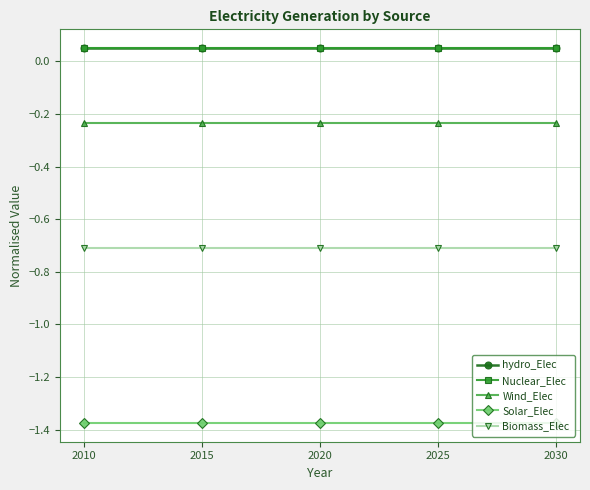

The value of hydro_Elec at 2020 is 0.1. True or false?

True